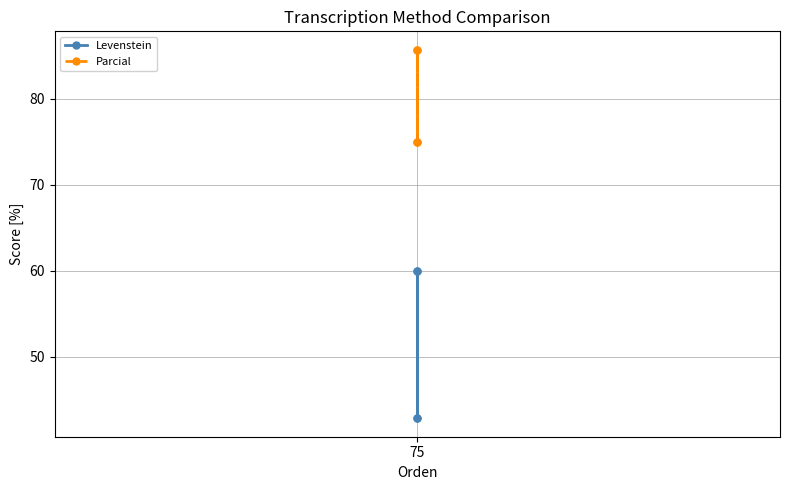

True or false: Levenstein and Parcial cross at least once.

False